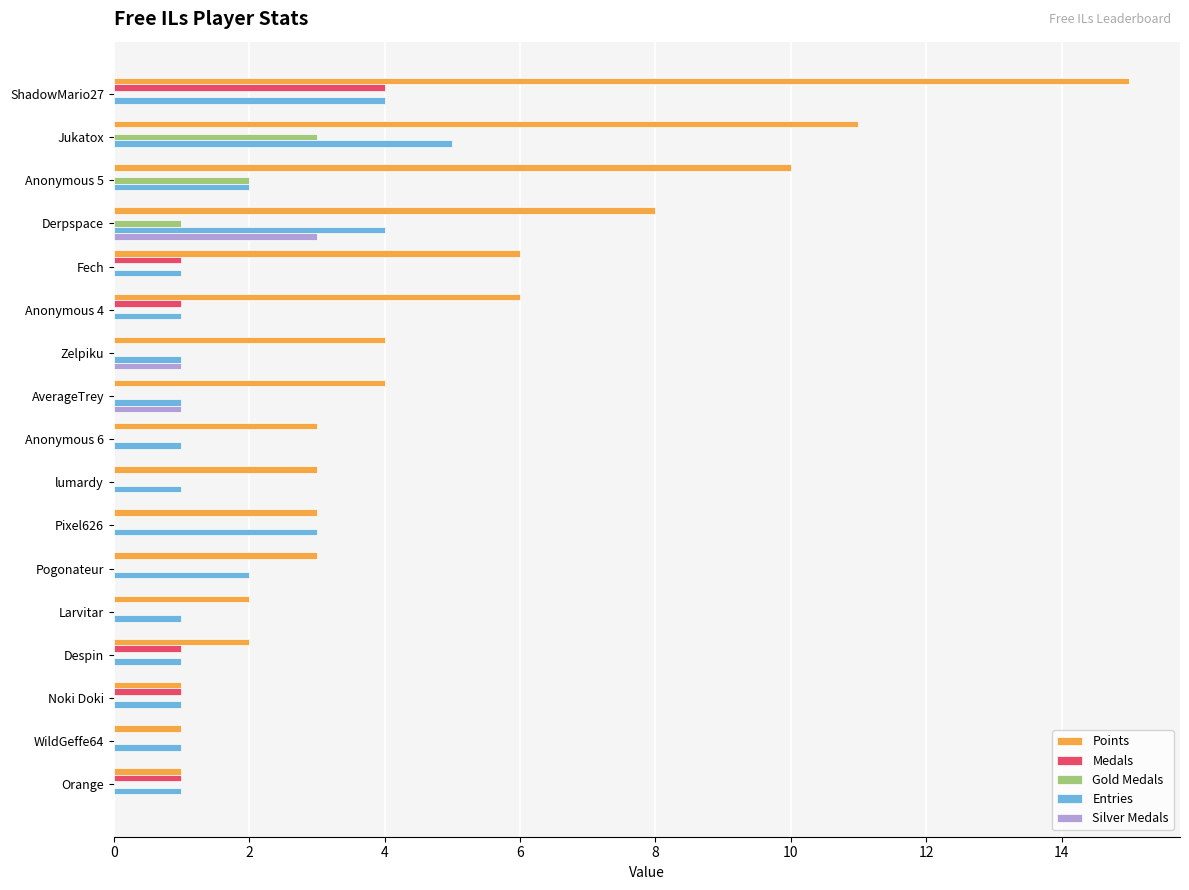

The Gold Medals series shows -1 at Anonymous 4. True or false?

False